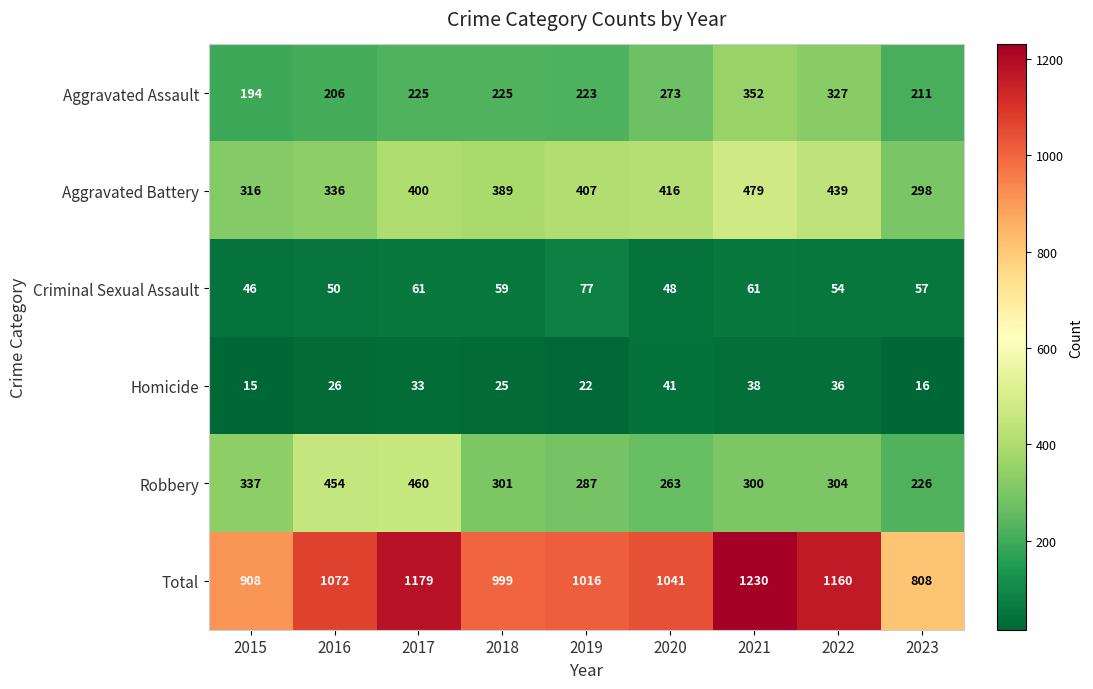

Rank the series at 2020 from lowest to highest value.

Homicide, Criminal Sexual Assault, Robbery, Aggravated Assault, Aggravated Battery, Total